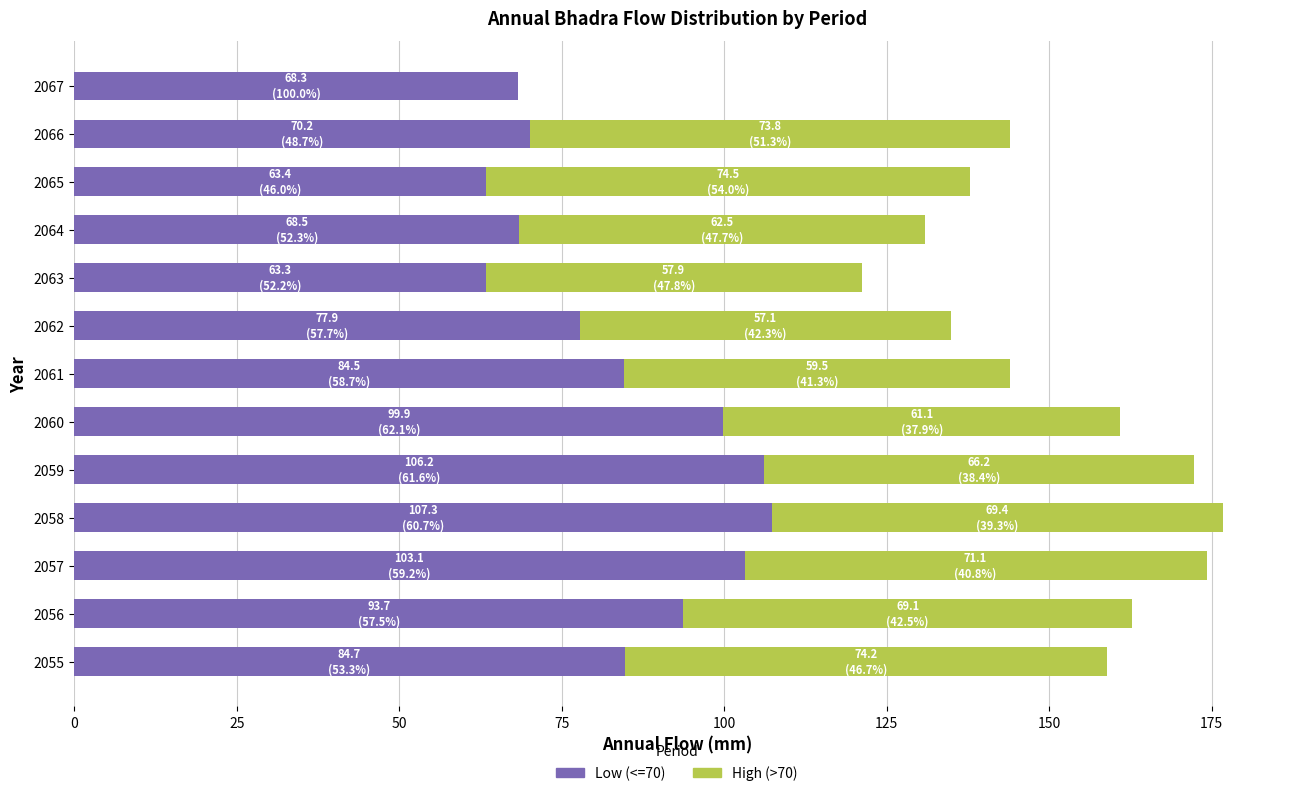

The Low (<=70) series shows 31.9 at 2056. True or false?

False